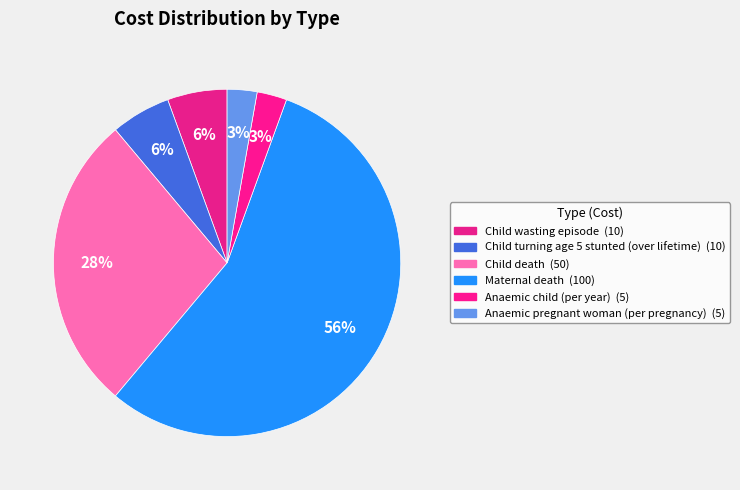

Which slice is the smallest?

Anaemic child (per year)